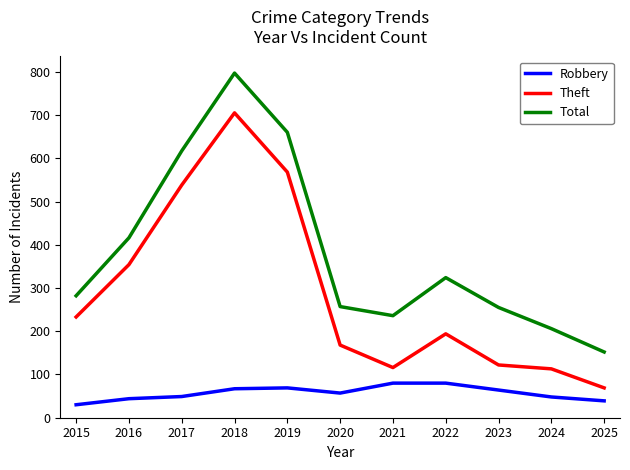

Is it true that Robbery equals 140 at 2021?

False